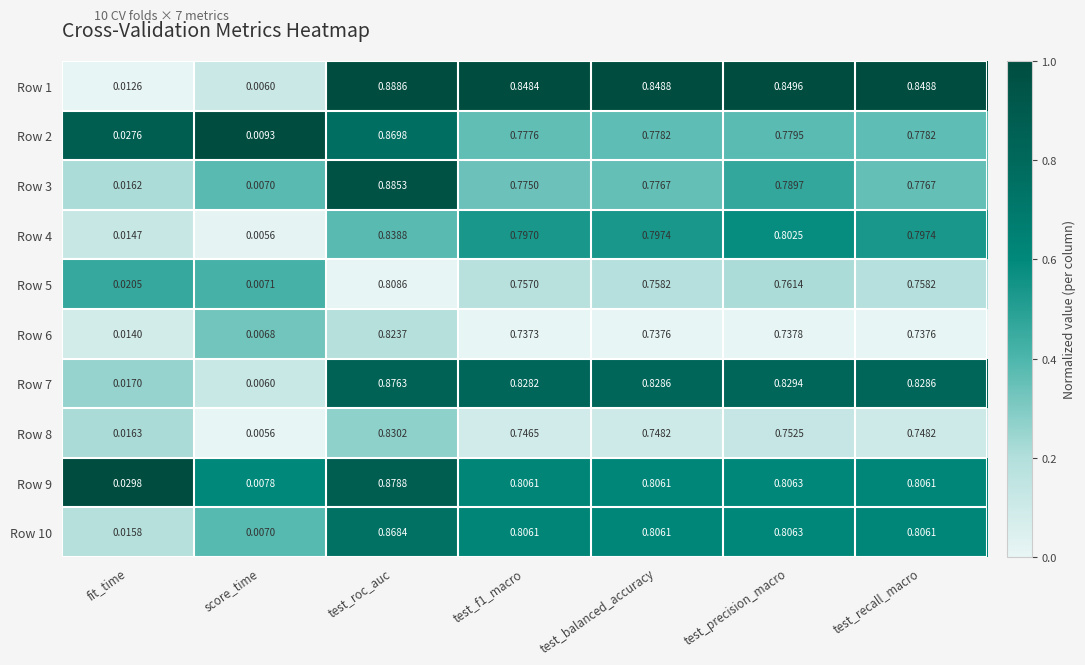

What is the difference between the highest and lowest values at test_recall_macro?

0.1